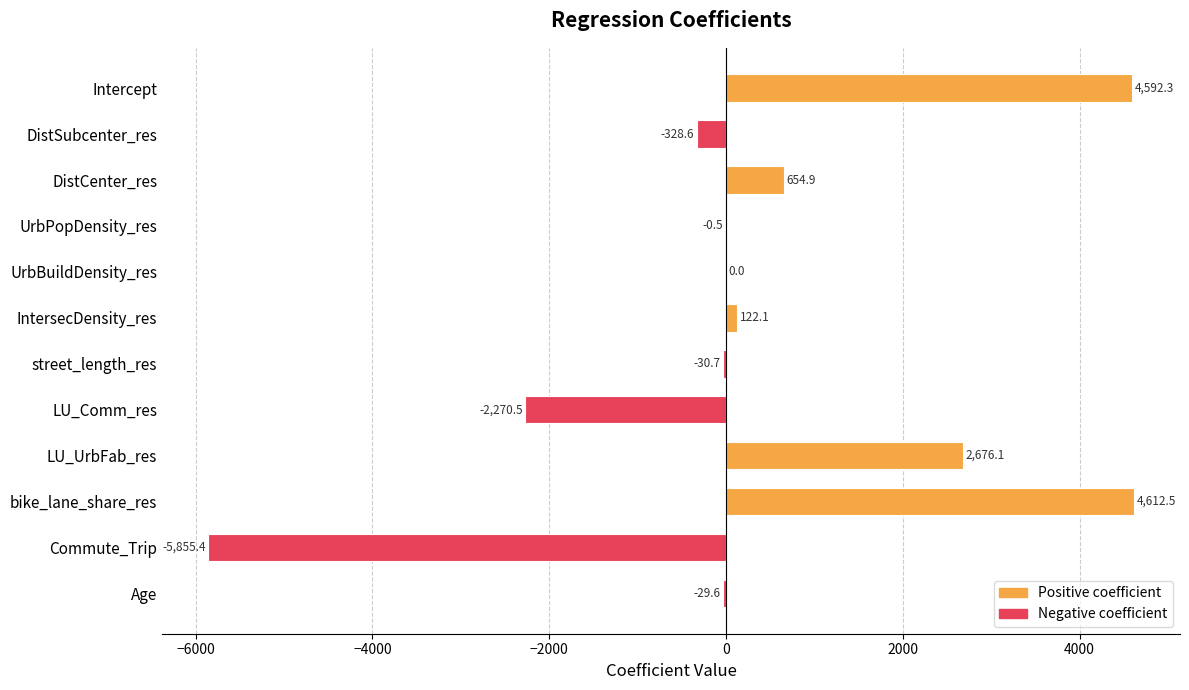

Are the bars grouped side by side (vs. stacked)?

No